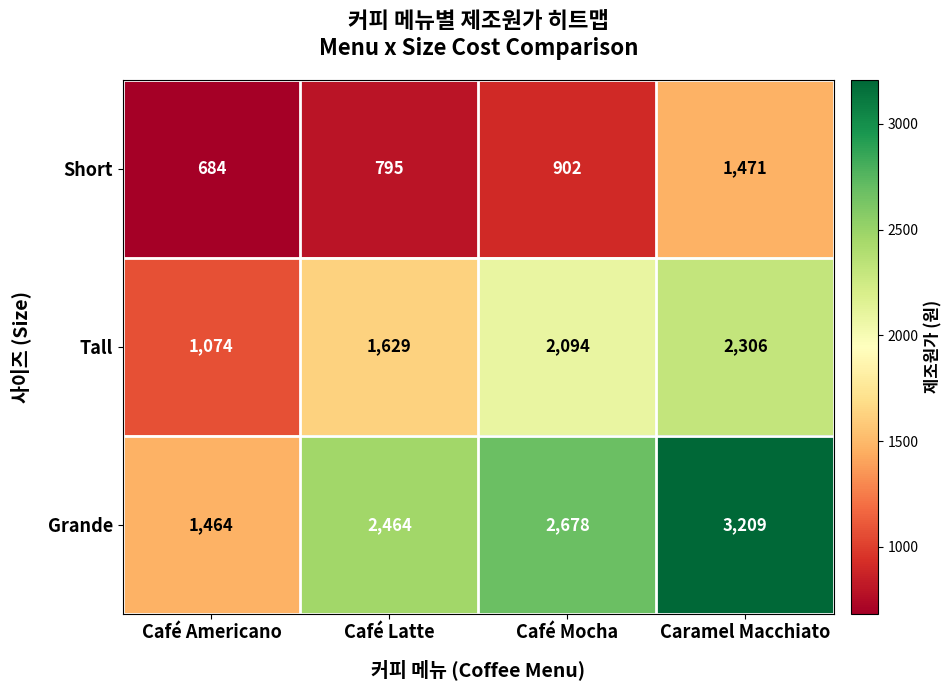

How many categories are shown in the chart?

4